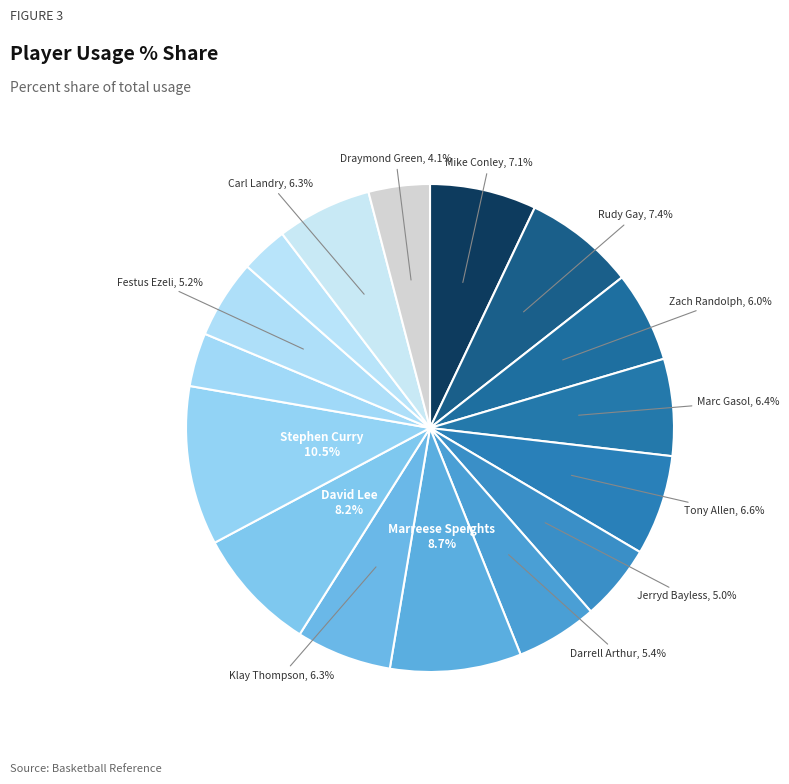

Count the number of slices in the pie.

16